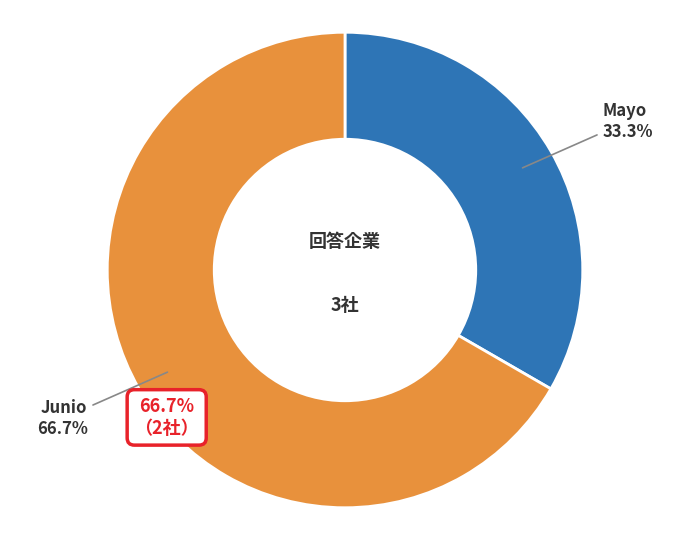

Approximately how many times larger is the value at Junio compared to Mayo?

2.0